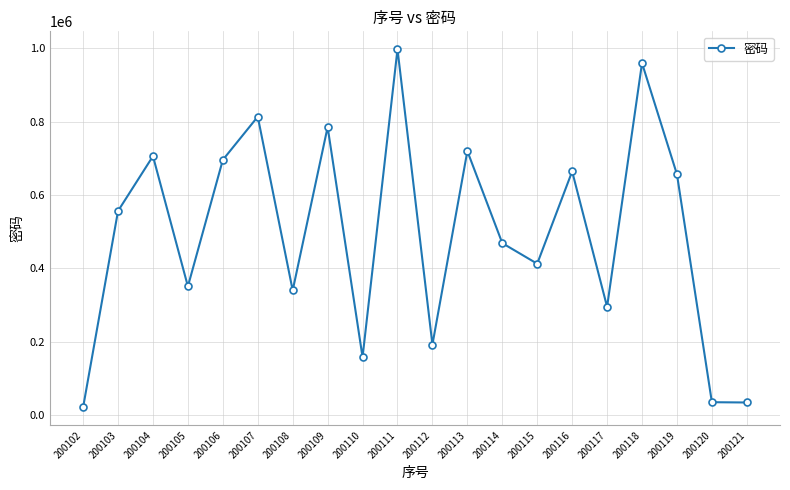

True or false: the data has more than 0 interior local peaks.

True